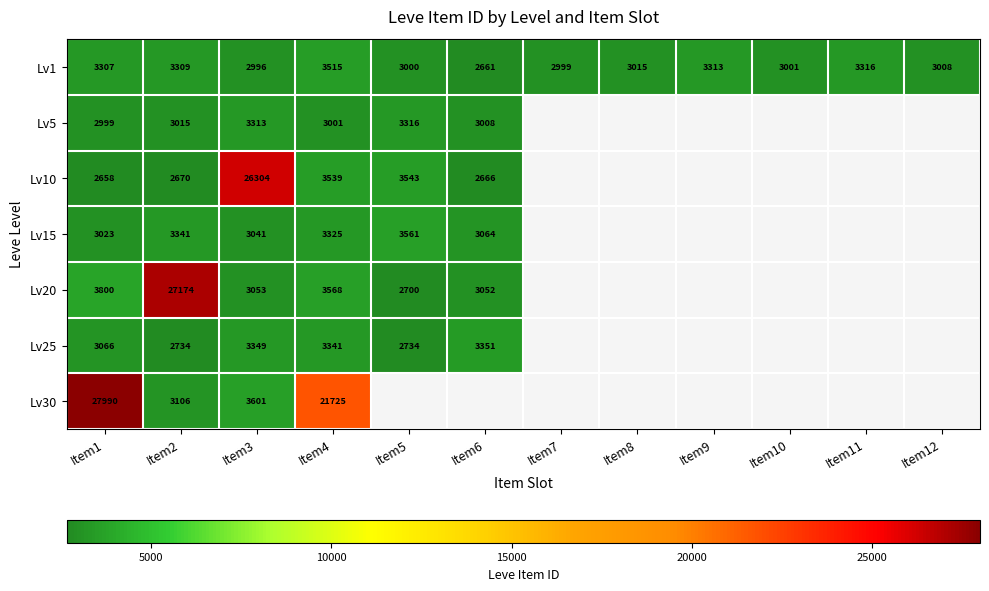

At Item1, list the series in order from largest to smallest.

Lv30, Lv20, Lv1, Lv25, Lv15, Lv5, Lv10